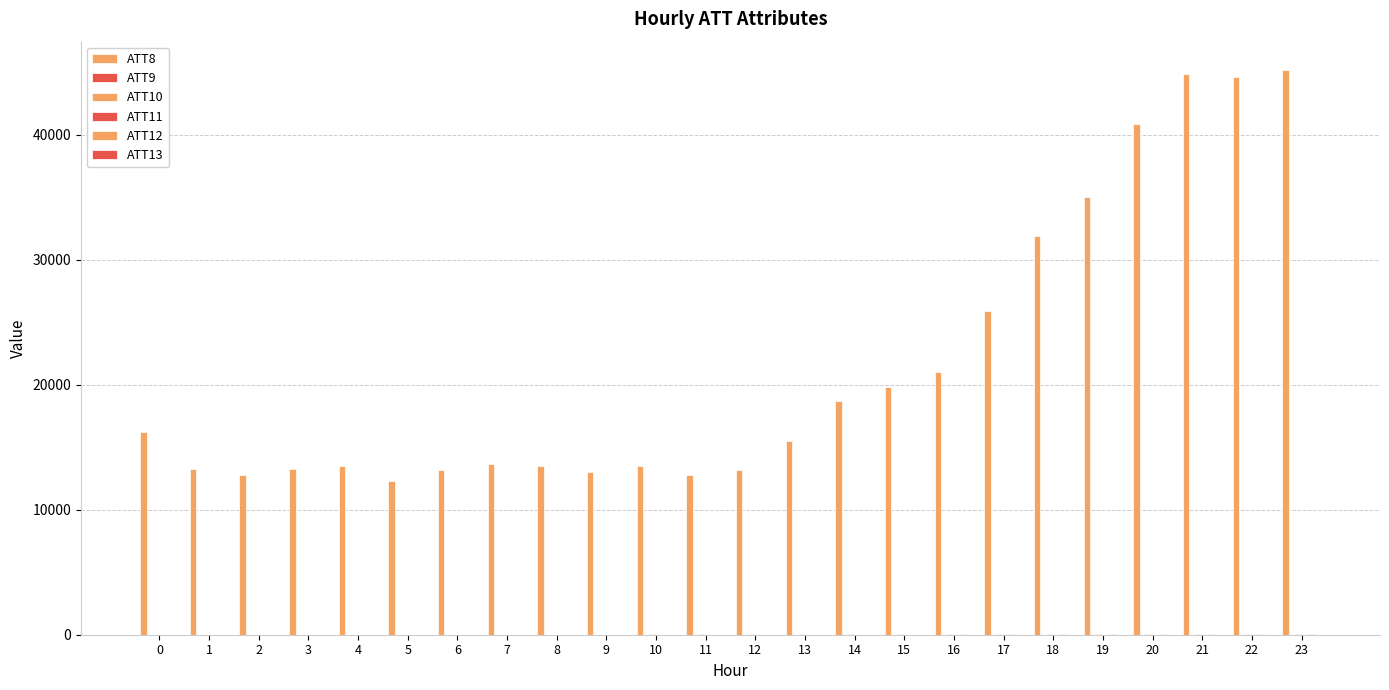

Does the chart contain stacked bars?

No